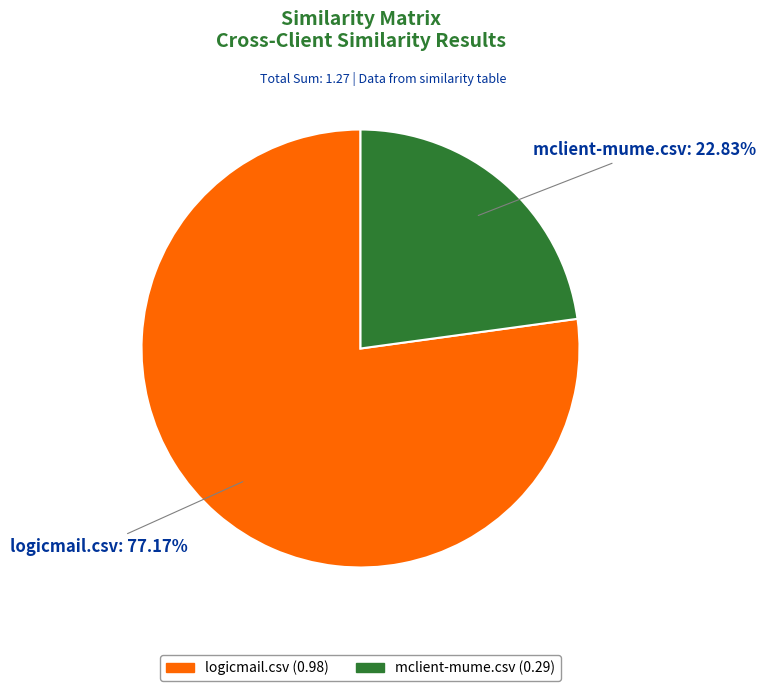

Rank the categories by value from highest to lowest.

logicmail.csv, mclient-mume.csv